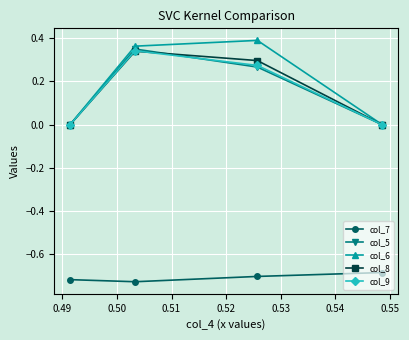

Which series has the largest range (max minus min)?

col_6